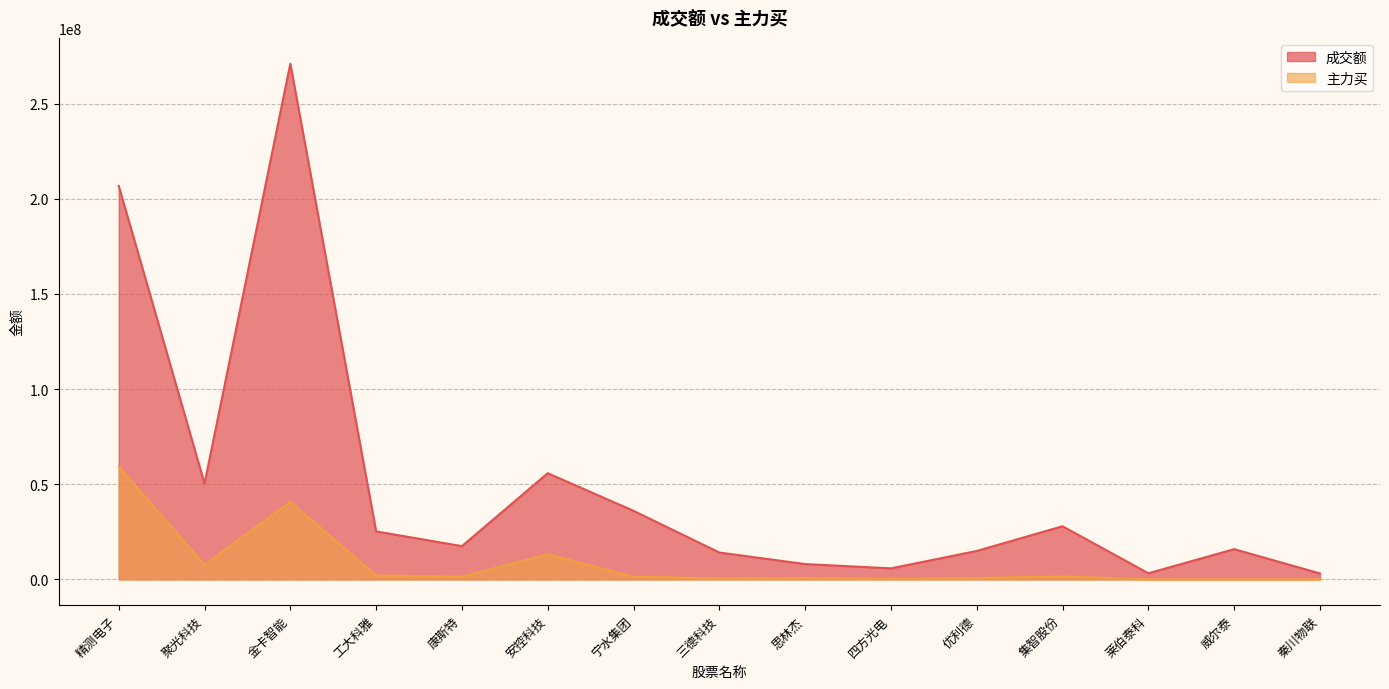

What is the difference between the second highest and second lowest values in the 主力买 series?

40740246